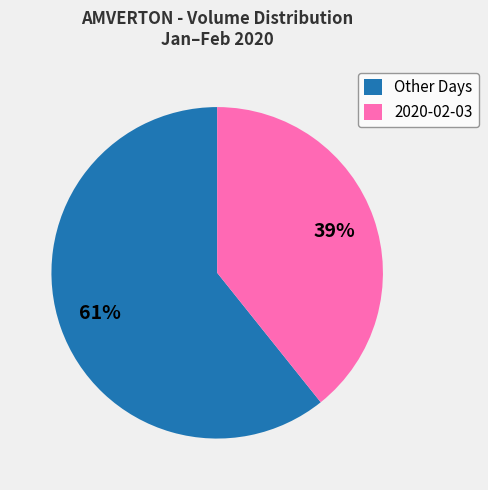

Is there a majority slice in this chart?

Yes